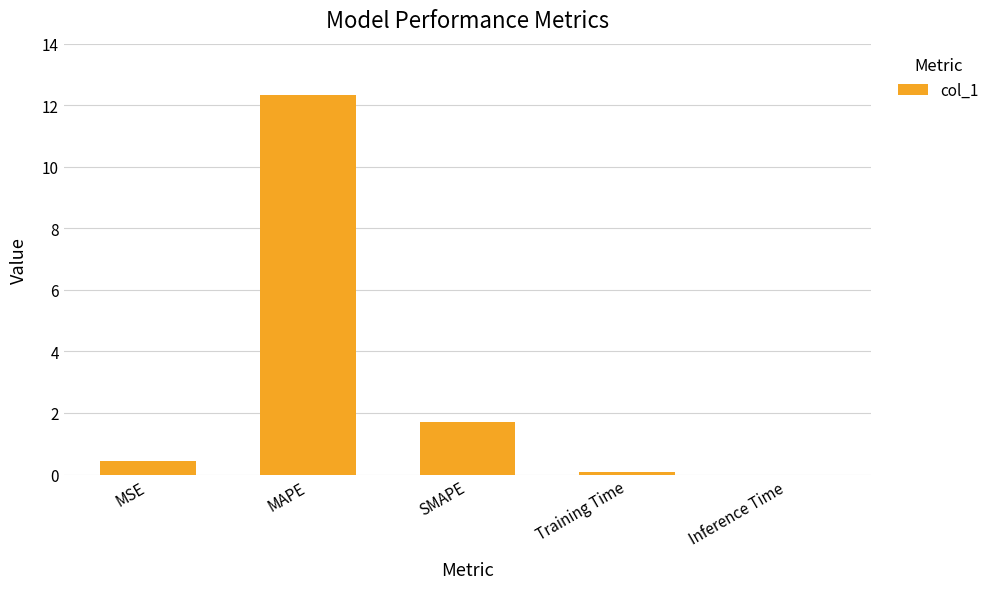

What is the change in value from MSE to SMAPE?

+1.3